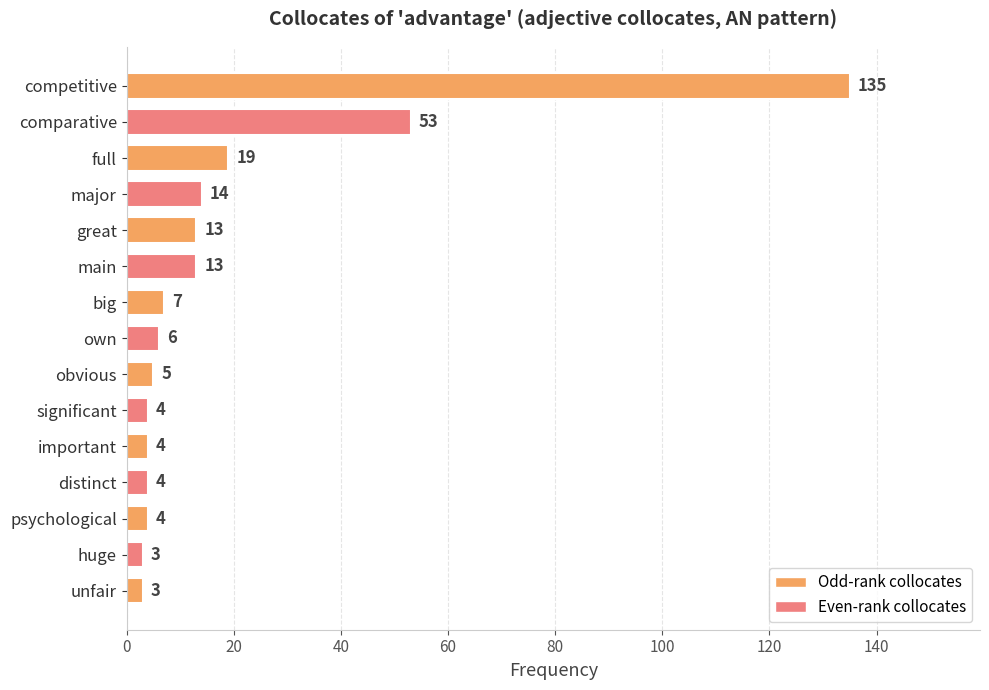

At which category does the chart reach its peak across all series?

competitive